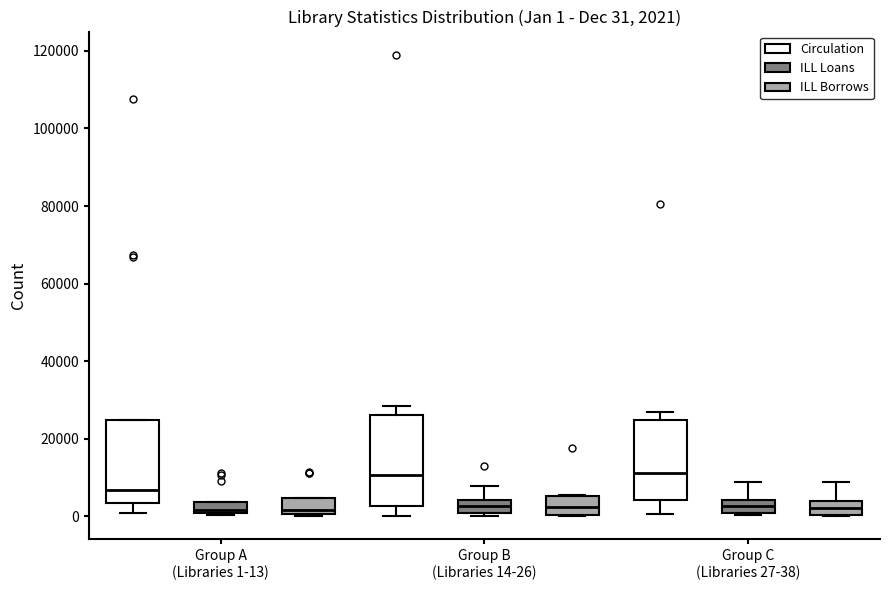

Comparing the boxes themselves (not the whiskers), which one is the tallest?

Group B (Libraries 14-26) (Circulation)